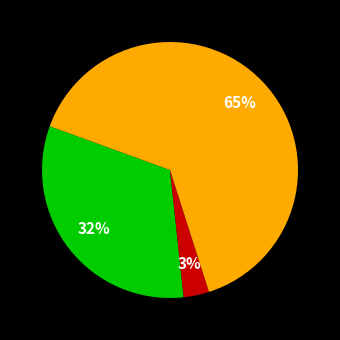

To the nearest percent, what is the average slice percentage?

33%